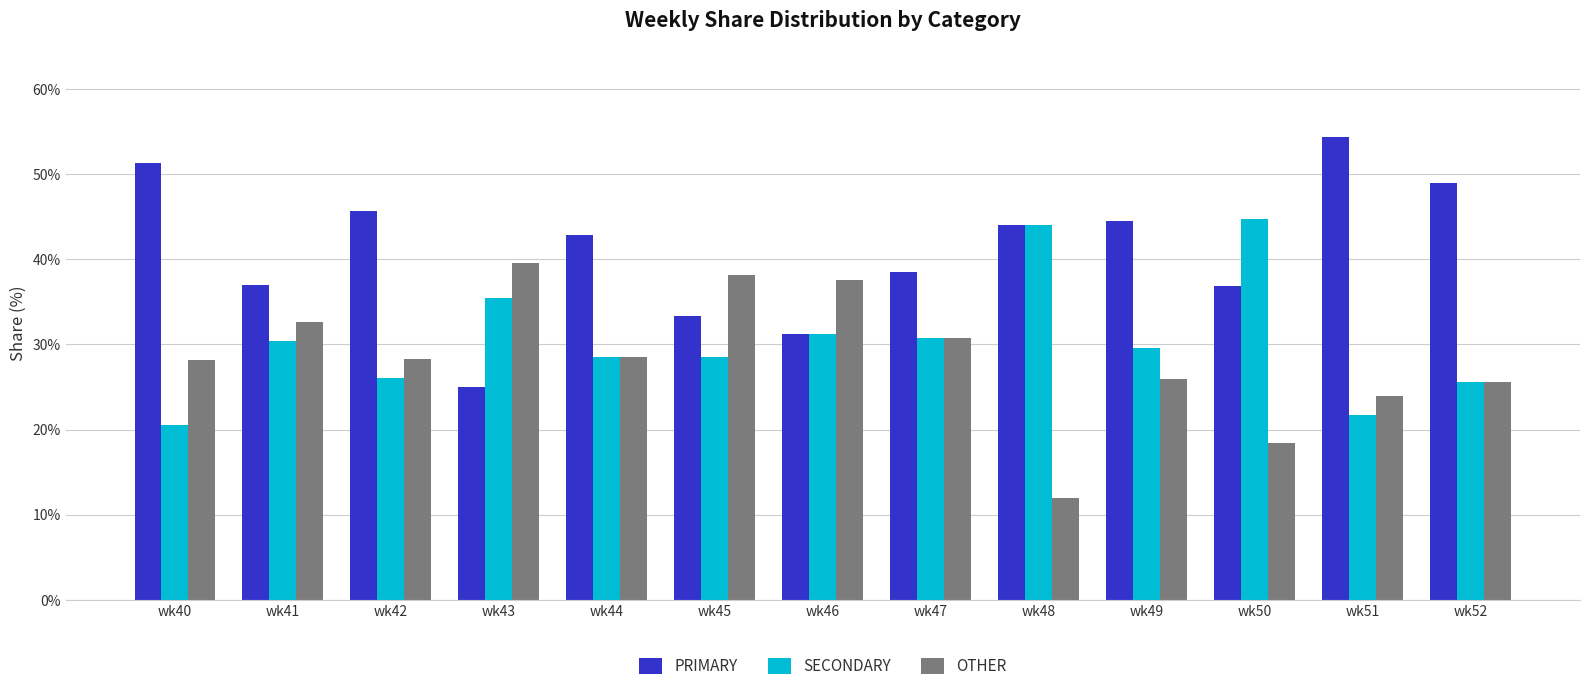

At which label does PRIMARY first exceed 42?

wk40